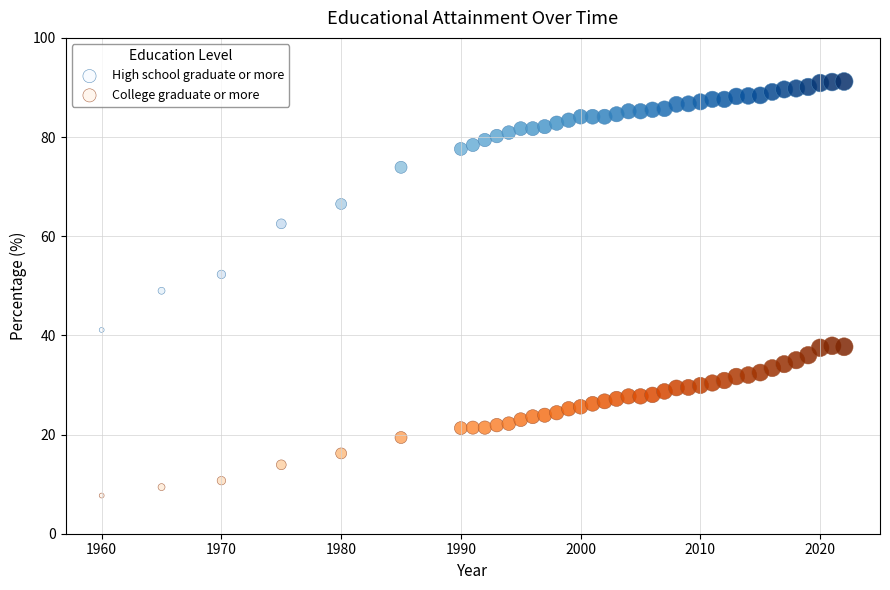

What is the X range (max minus min) for the scatter plot?

62.0